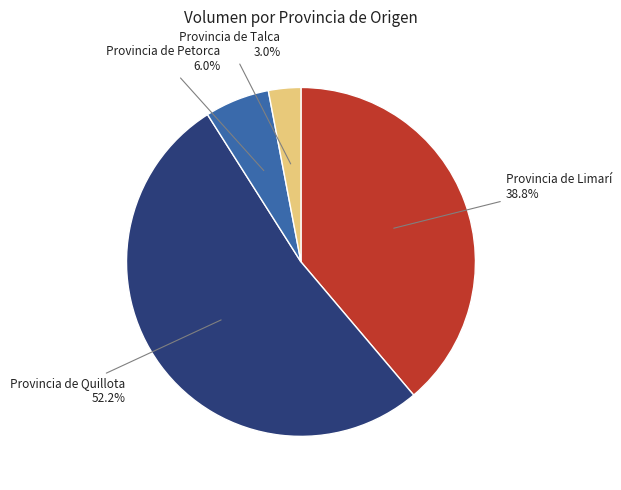

Combined, what portion of the pie is Provincia de Limarí and Provincia de Quillota?

91.0%